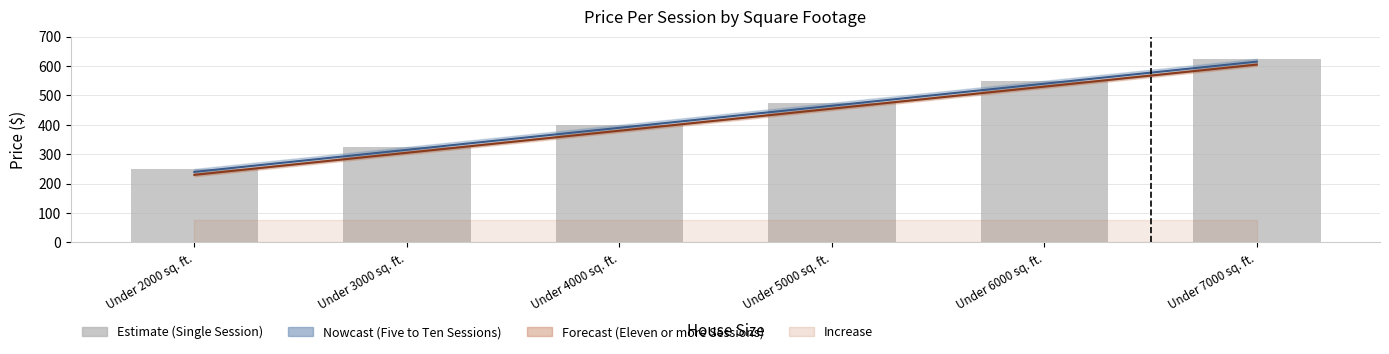

Count the values in the range 325 to 550.

4